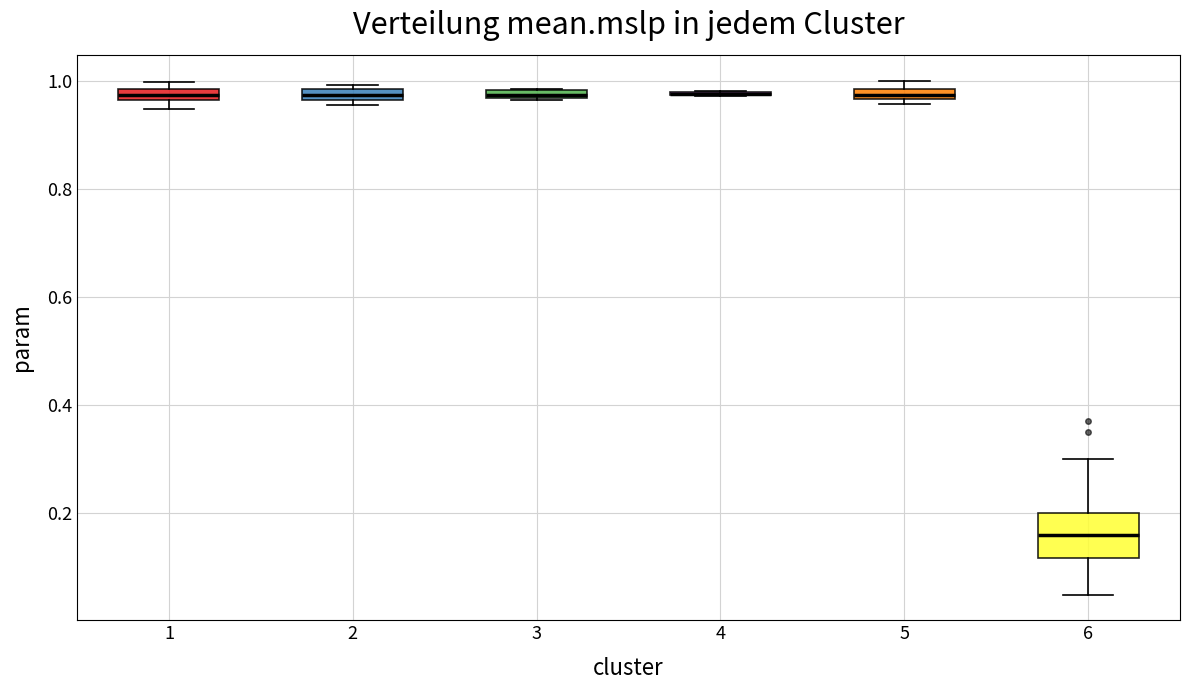

Where is the upper edge of the box at x = 3 on the y-axis? The values are not printed on the chart, so give them approximately, as read against the axis.

0.98